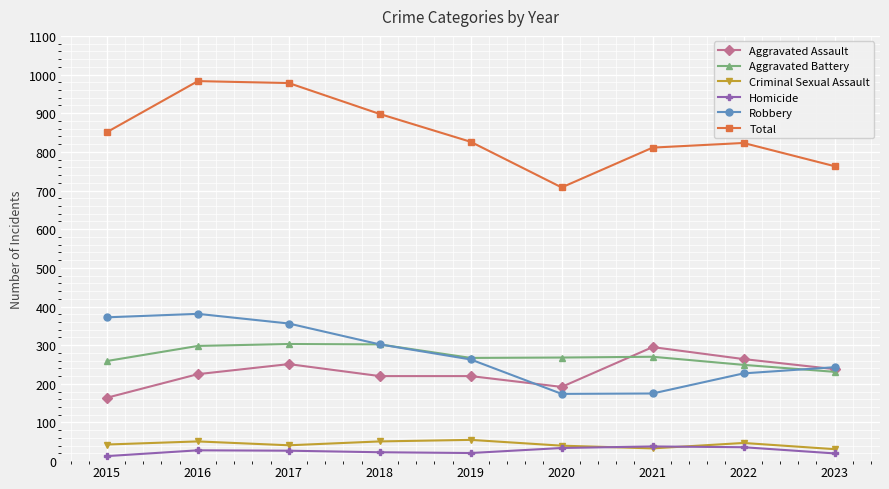

Which series has the largest range (max minus min)?

Total